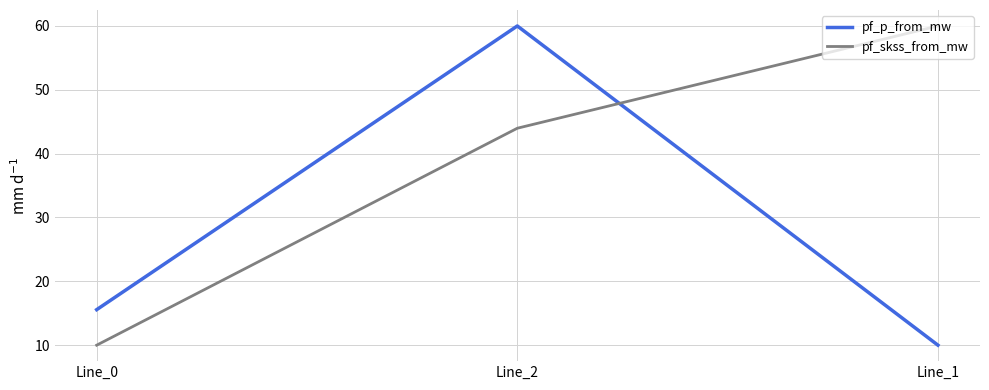

Rank the series at Line_0 from highest to lowest value.

pf_p_from_mw, pf_skss_from_mw